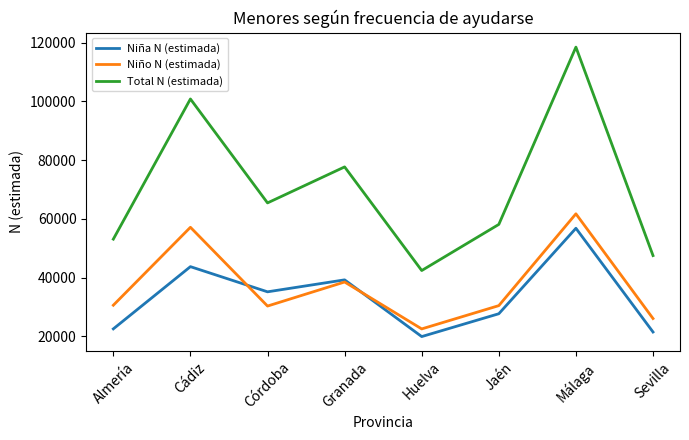

At how many categories does at least one series exceed 51273?

6